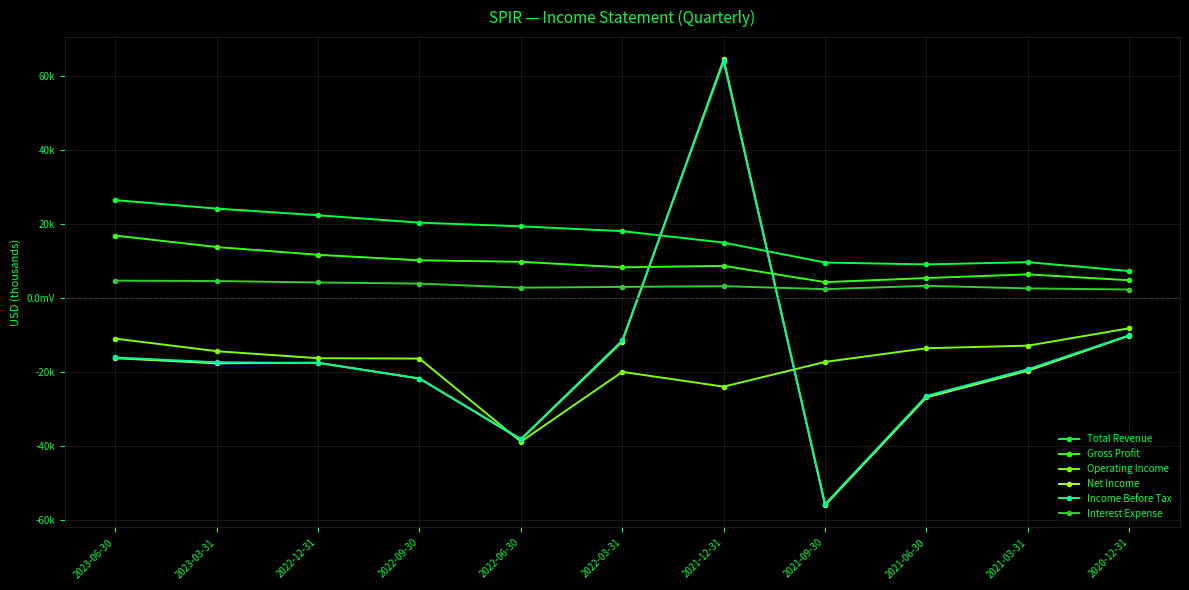

The Operating Income series shows -11000 at 2023-06-30. True or false?

True